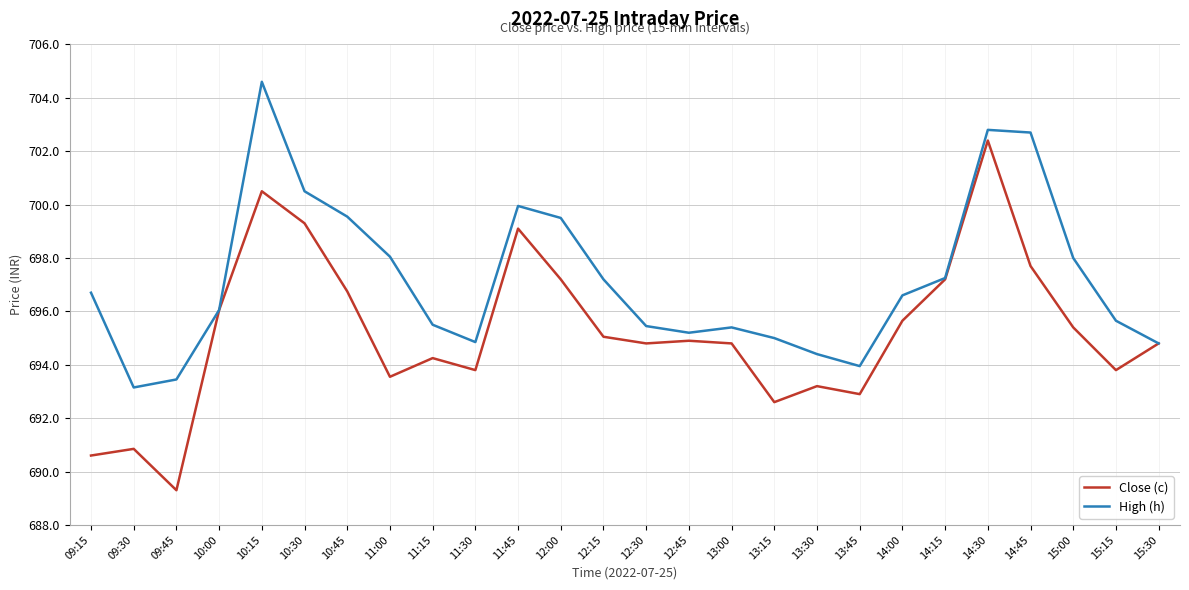

Does the chart display data point markers on the line(s)?

No